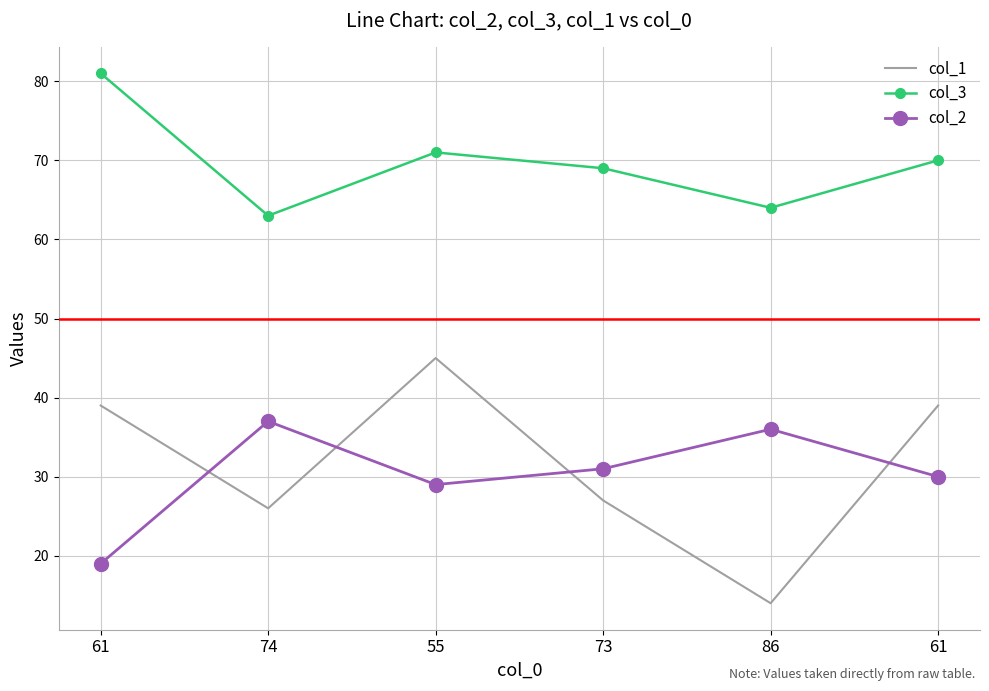

Reading left to right, list all the values displayed in this chart.

col_1: 39	26	45	27	14	39
col_3: 81	63	71	69	64	70
col_2: 19	37	29	31	36	30